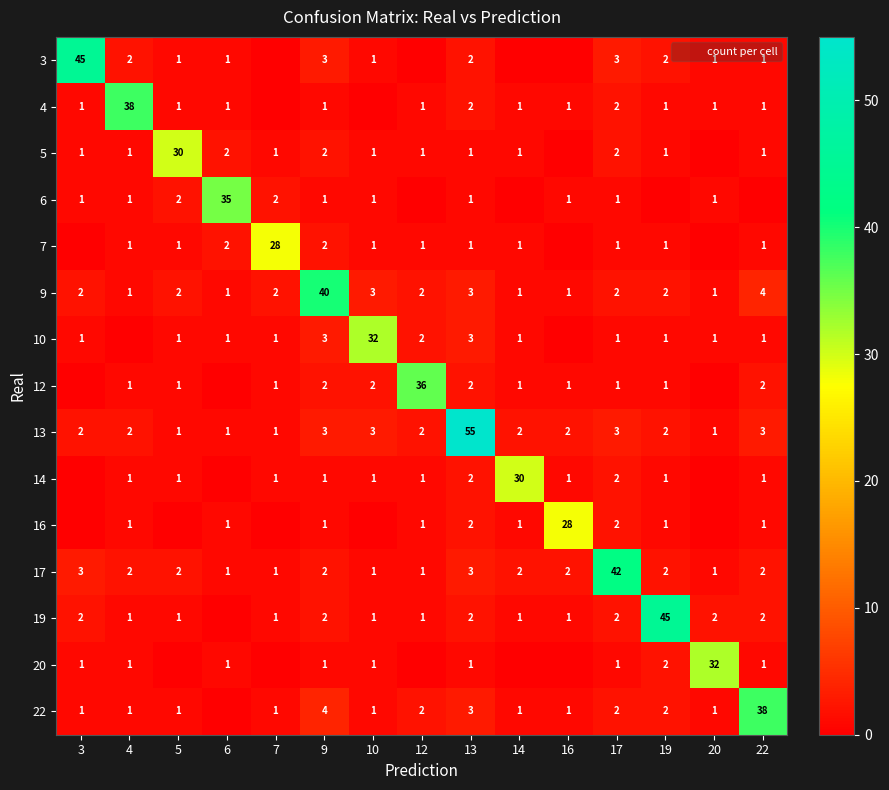

What is the difference between the highest and lowest values at 17?

41